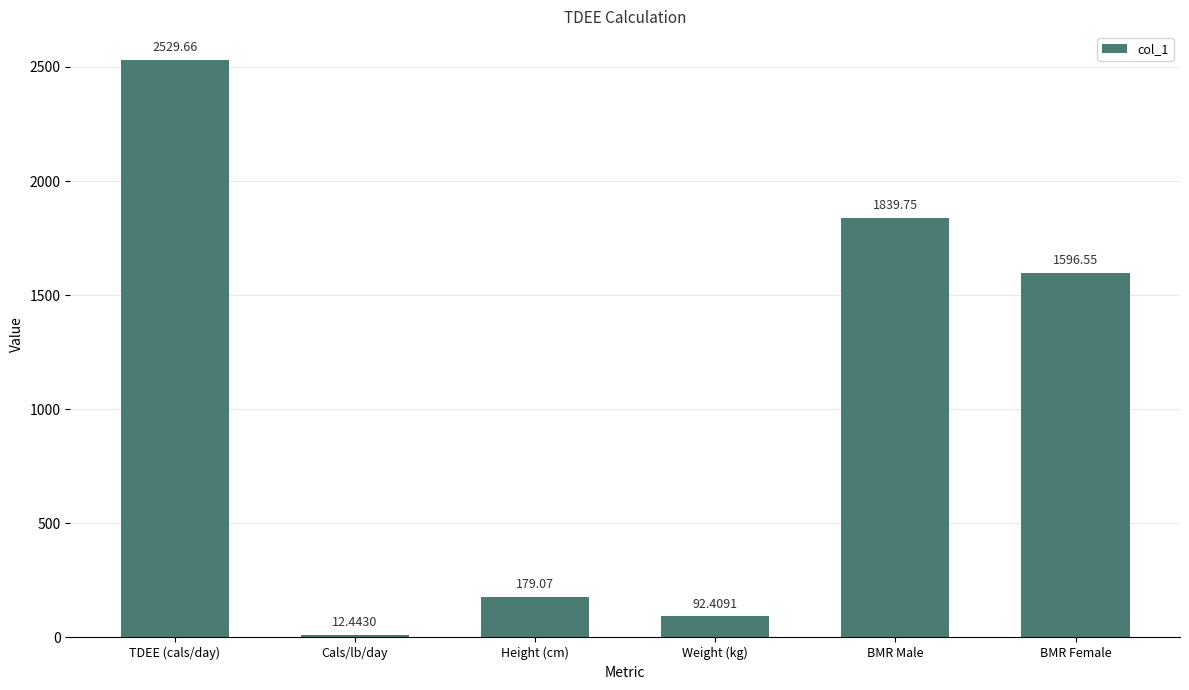

The chart shows a value of 528.6 at BMR Female. True or false?

False